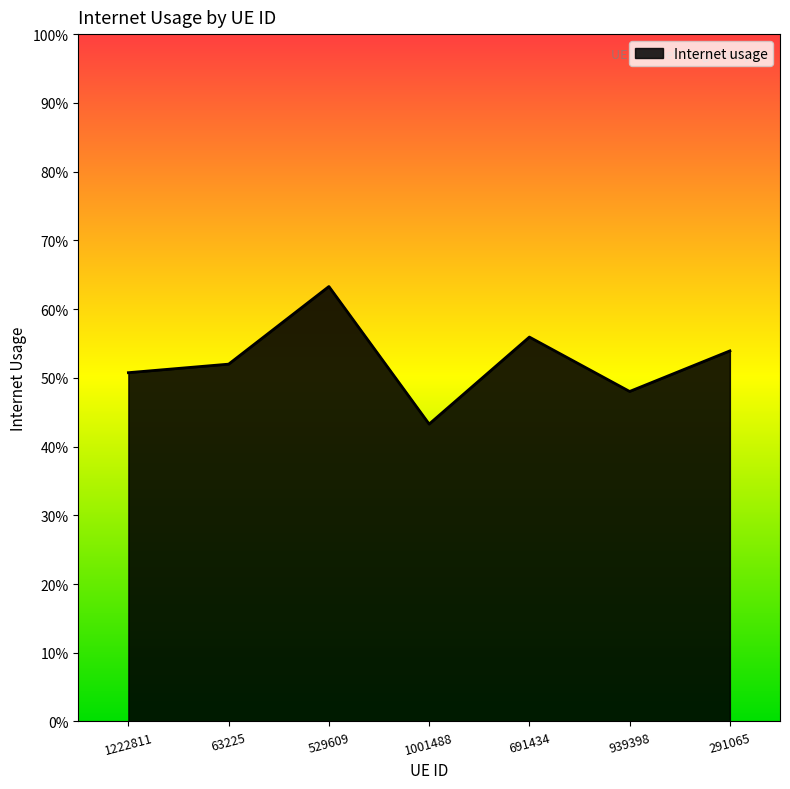

What value does the data have at 939398?

0.5